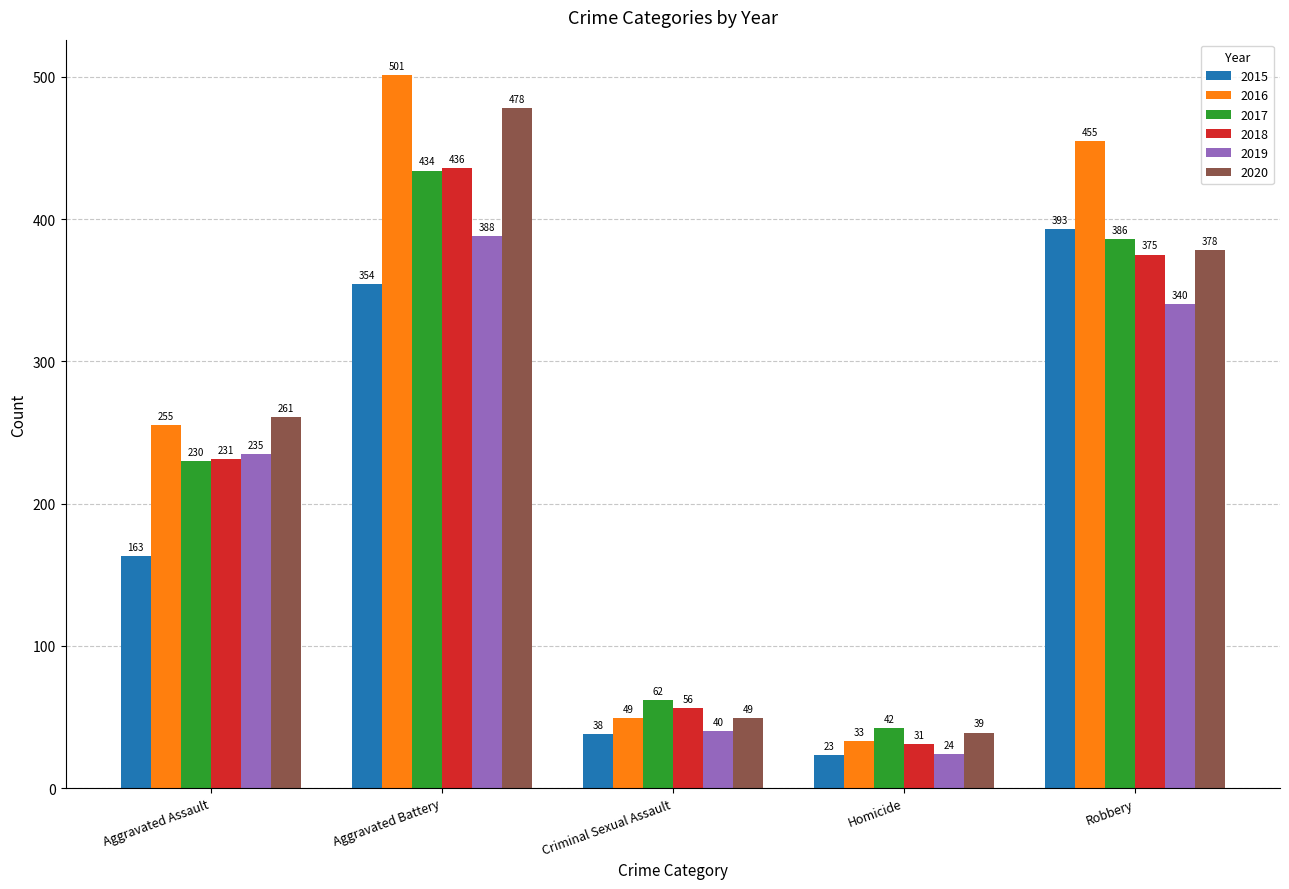

How many distinct data groups are displayed?

6